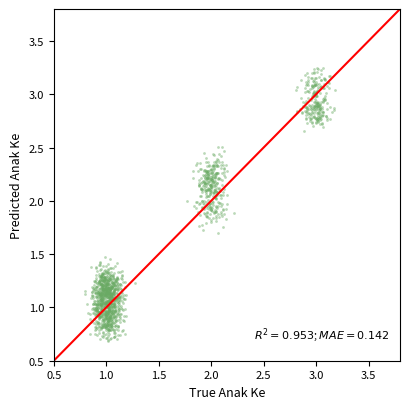

What is the range of Y values (max minus min)?

2.6